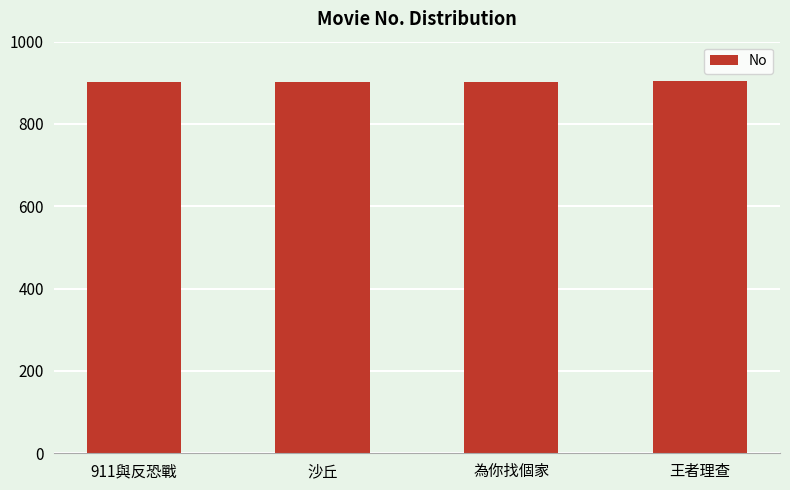

What is the difference between the second highest and minimum values?

2